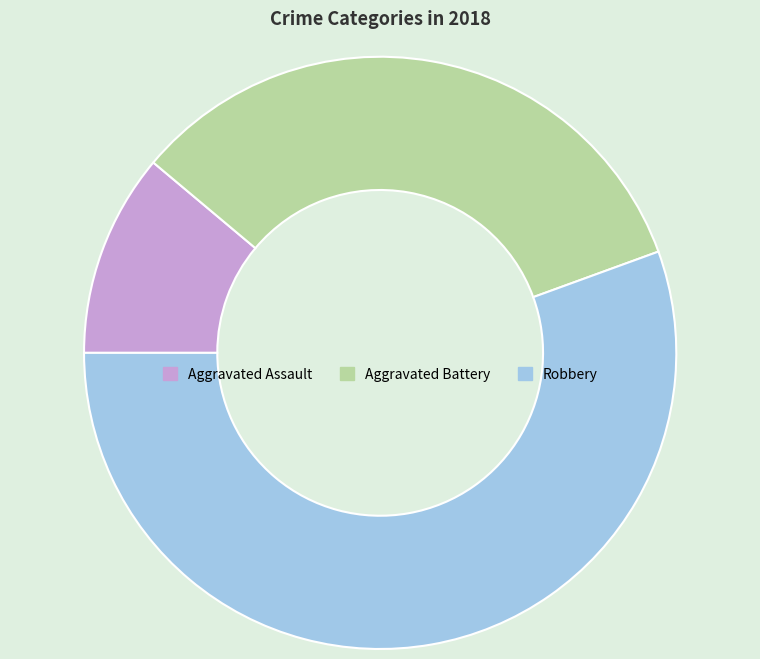

What is the largest slice in the pie chart?

Robbery